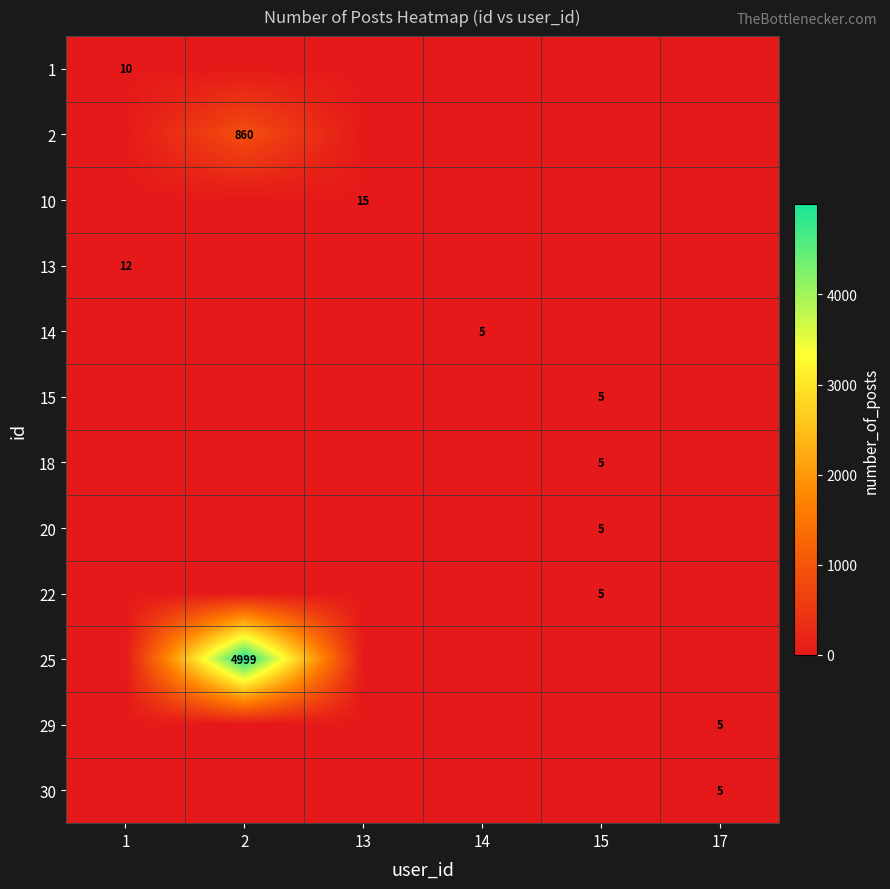

Is it true that 1 equals 10 at 1?

True